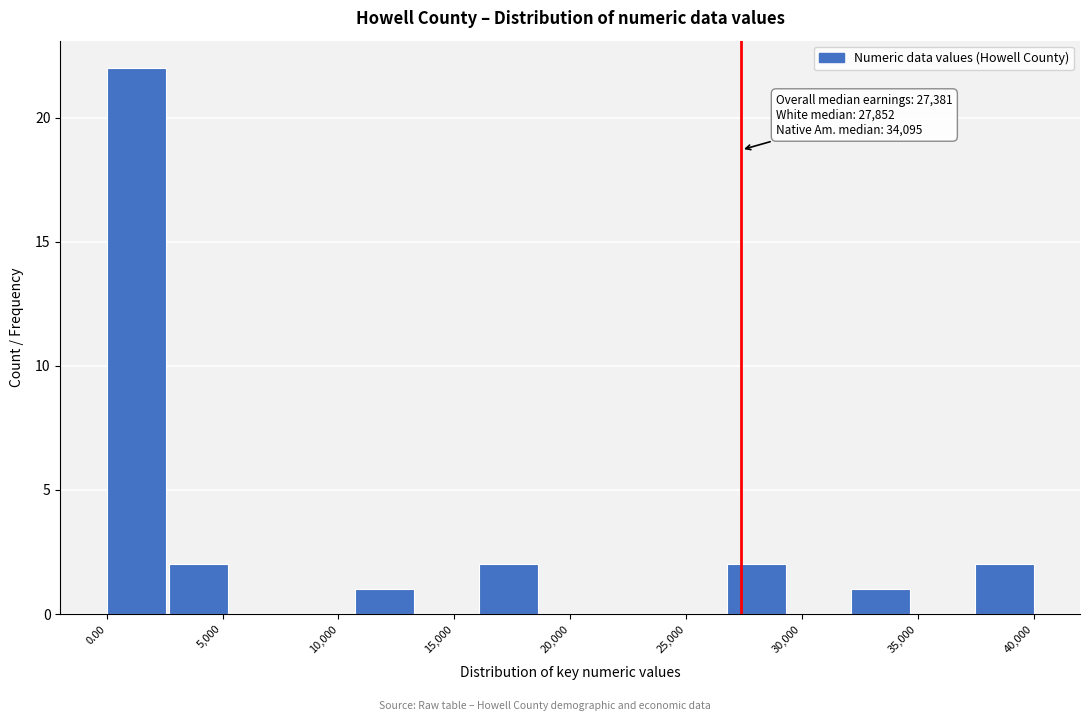

Which range on the x-axis has the tallest bar?

0 to 2500